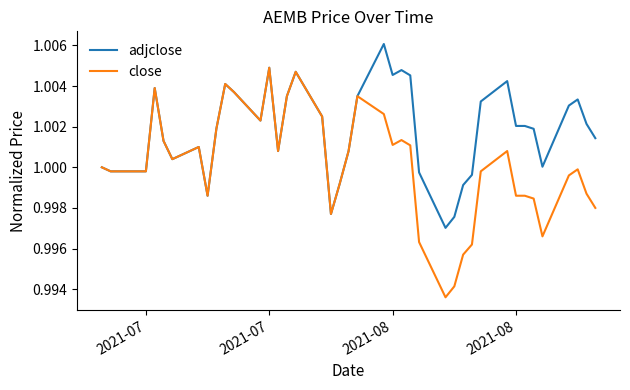

List the series in order of their overall mean, lowest first.

close, adjclose